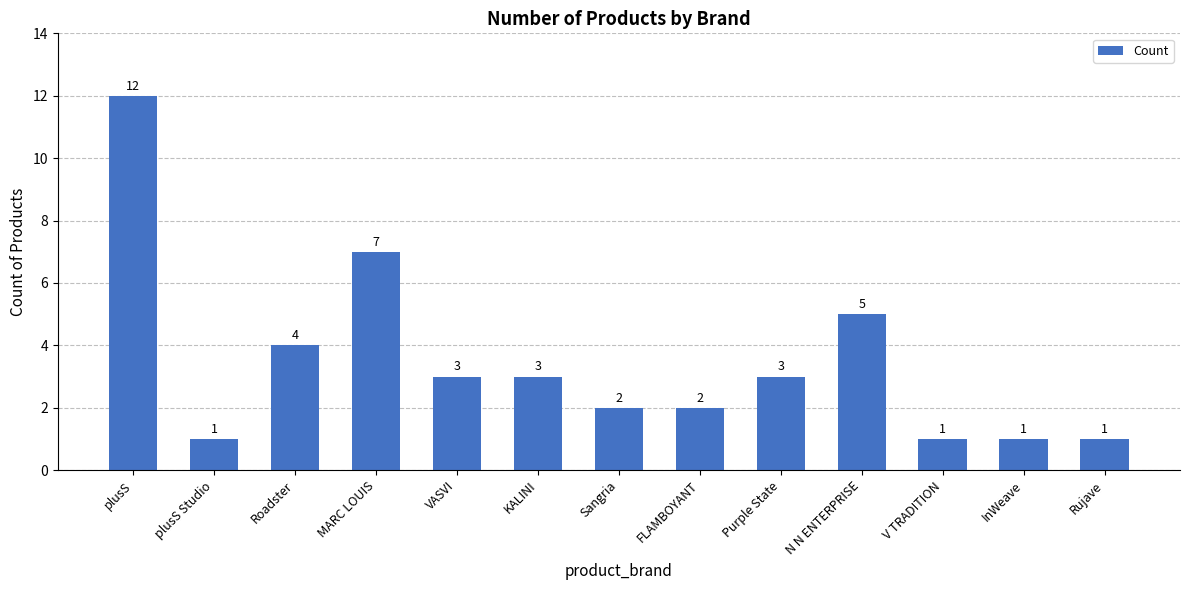

The value at plusS is 12. True or false?

True